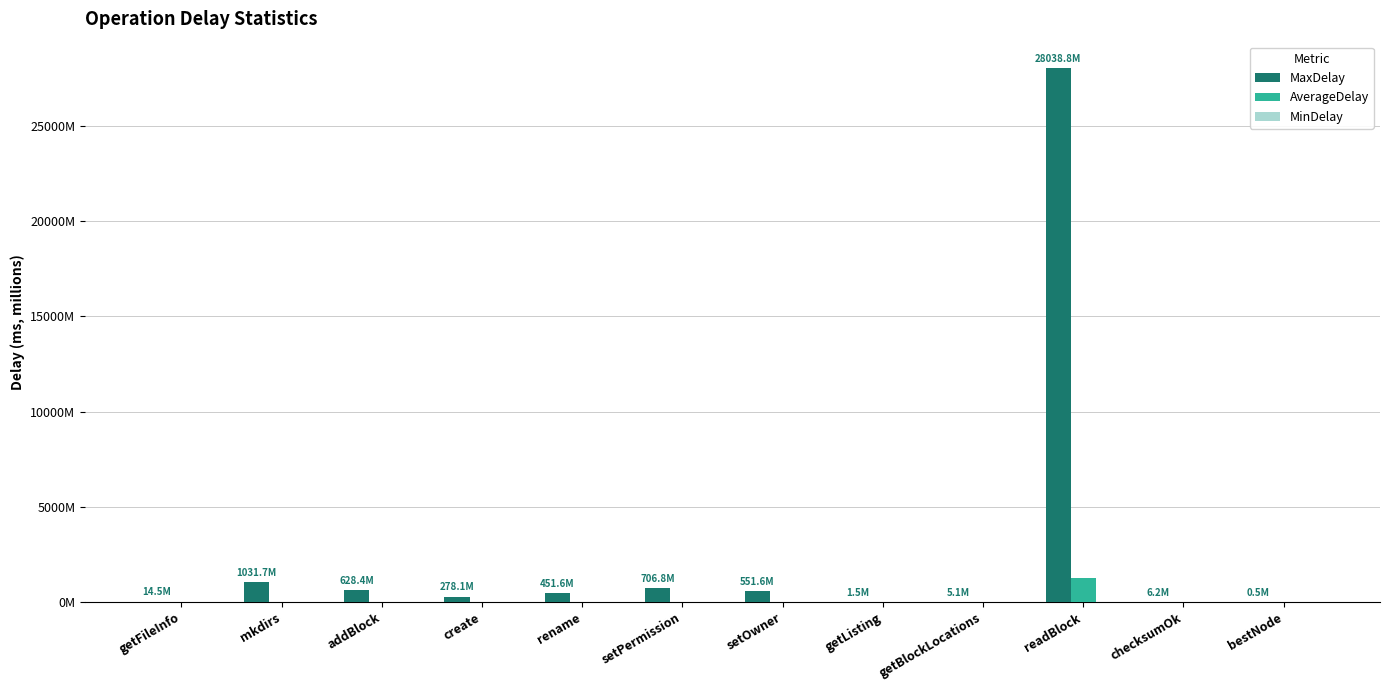

At which label does MaxDelay first exceed 451?

mkdirs